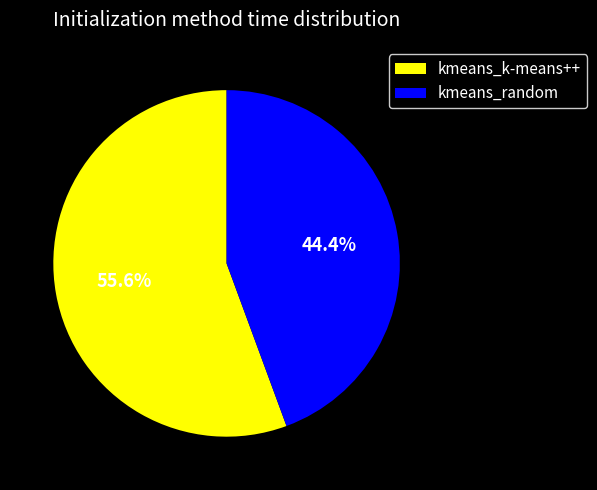

Is it true that kmeans_random is 44% of the pie?

True